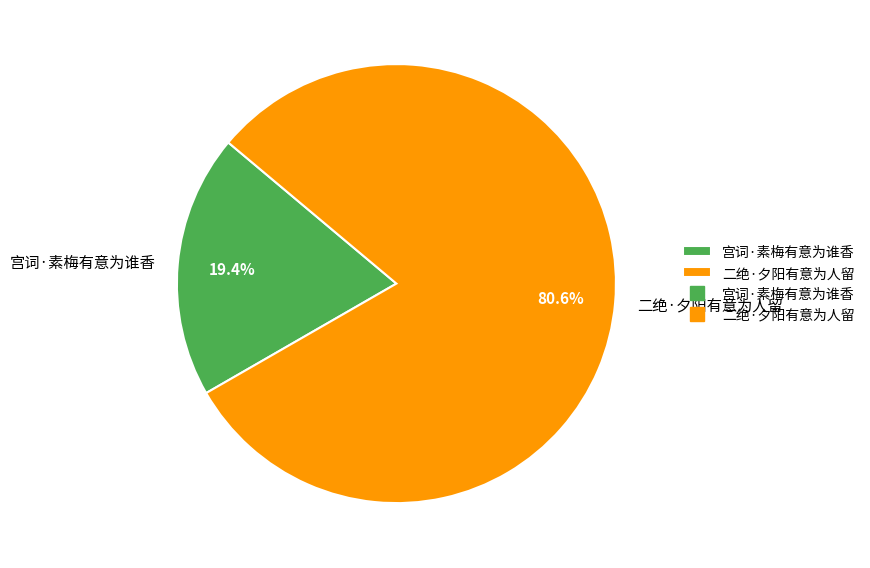

What is the total percentage of 二绝·夕阳有意为人留 and 宫词·素梅有意为谁香?

100.0%